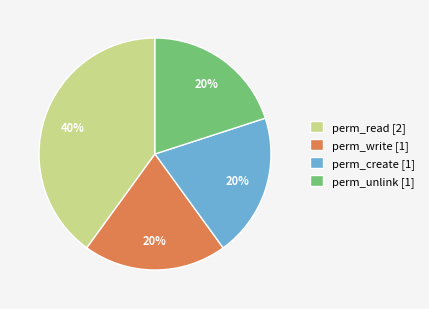

What is the largest slice in the pie chart?

perm_read [2]